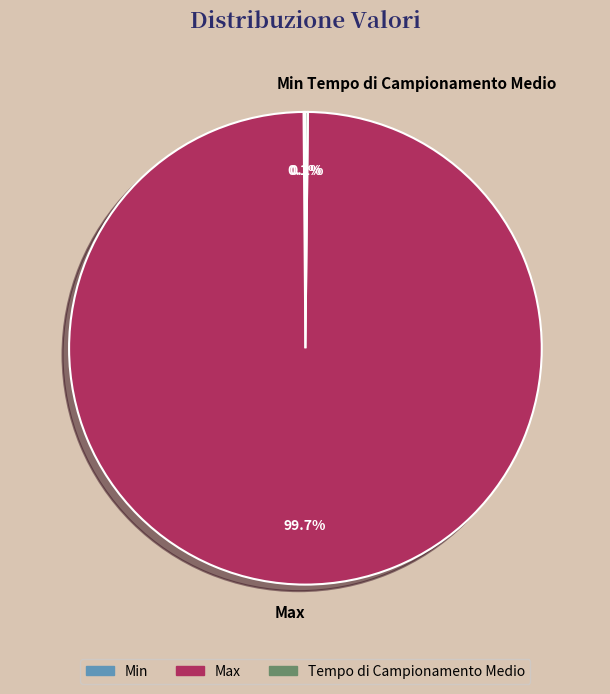

Which category has the biggest portion of the pie?

Max